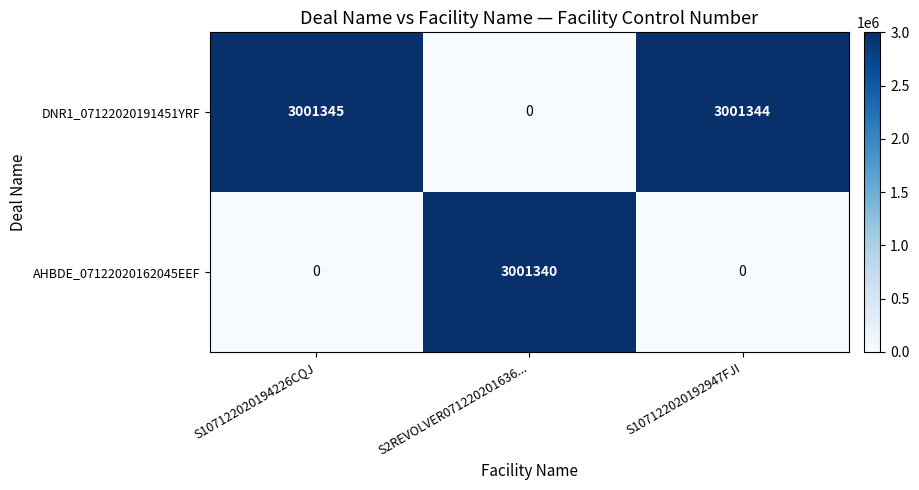

Count the AHBDE_07122020162045EEF values in the range 0 to 3001340.

3